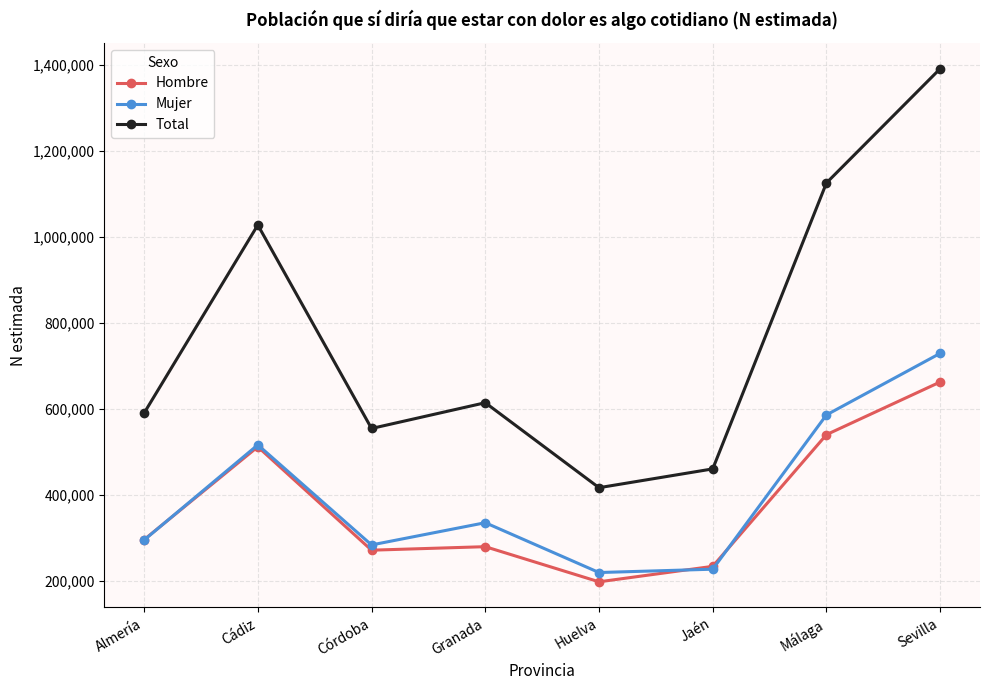

What is the average value of the Hombre series?

373855